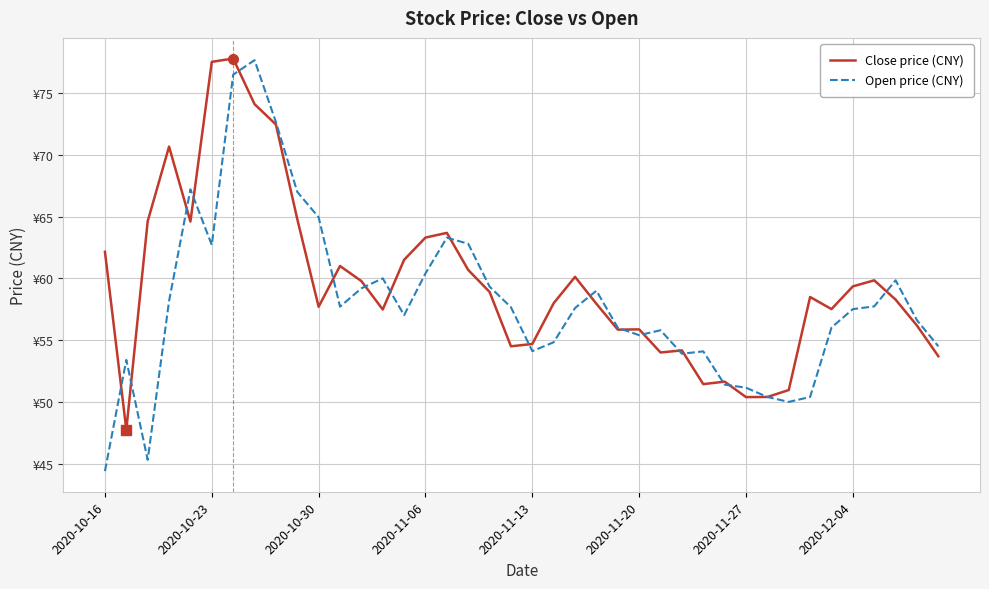

True or false: Close price (CNY) has more than 0 interior local peaks.

True